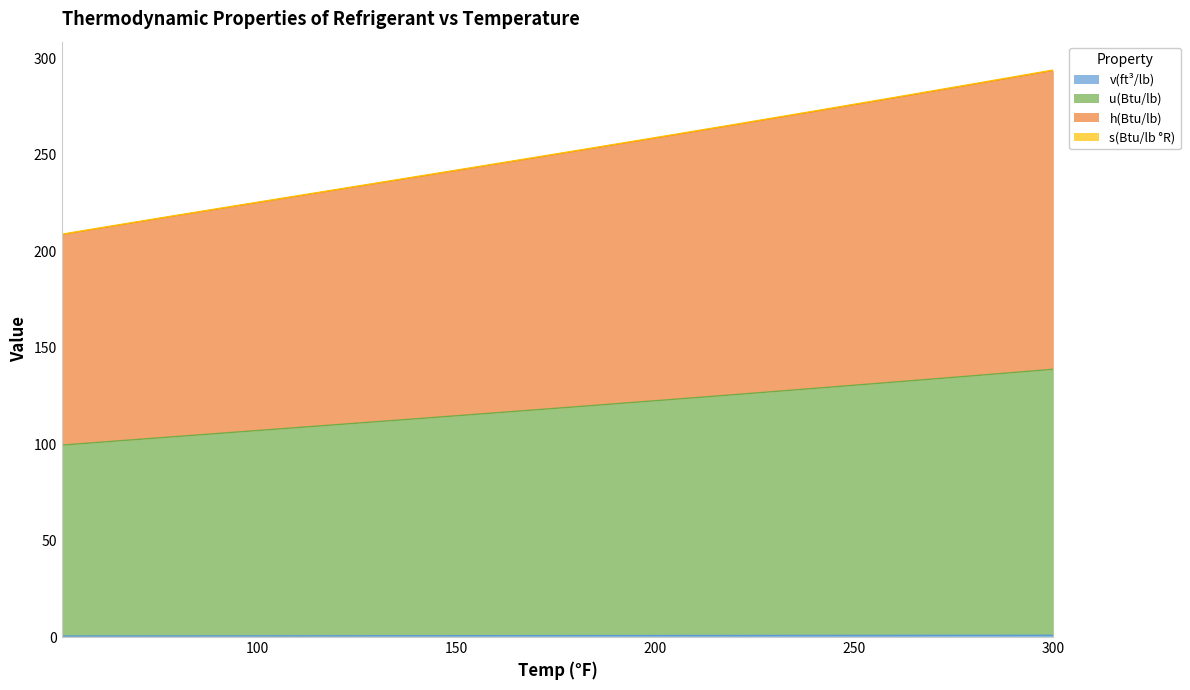

What are all the series names shown in the legend?

v(ft³/lb), u(Btu/lb), h(Btu/lb), s(Btu/lb °R)